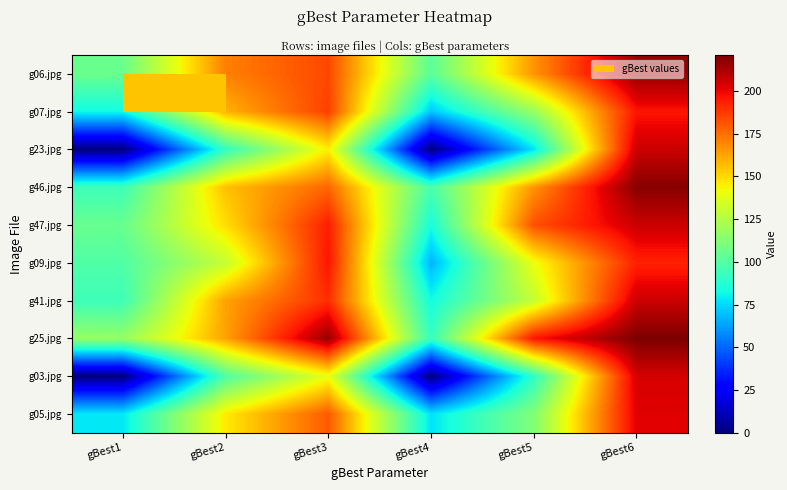

Reading left to right, extract all data points from this chart.

g06.jpg: gBest1=106	gBest2=171	gBest3=184	gBest4=102	gBest5=166	gBest6=216
g07.jpg: gBest1=82	gBest2=159	gBest3=186	gBest4=71	gBest5=118	gBest6=196
g23.jpg: gBest1=0	gBest2=91	gBest3=145	gBest4=0	gBest5=77	gBest6=206
g46.jpg: gBest1=94	gBest2=156	gBest3=177	gBest4=97	gBest5=166	gBest6=219
g47.jpg: gBest1=105	gBest2=149	gBest3=194	gBest4=84	gBest5=182	gBest6=206
g09.jpg: gBest1=99	gBest2=130	gBest3=196	gBest4=67	gBest5=140	gBest6=193
g41.jpg: gBest1=94	gBest2=163	gBest3=190	gBest4=83	gBest5=130	gBest6=206
g25.jpg: gBest1=117	gBest2=163	gBest3=216	gBest4=92	gBest5=196	gBest6=221
g03.jpg: gBest1=0	gBest2=99	gBest3=140	gBest4=0	gBest5=90	gBest6=204
g05.jpg: gBest1=78	gBest2=146	gBest3=180	gBest4=77	gBest5=112	gBest6=202